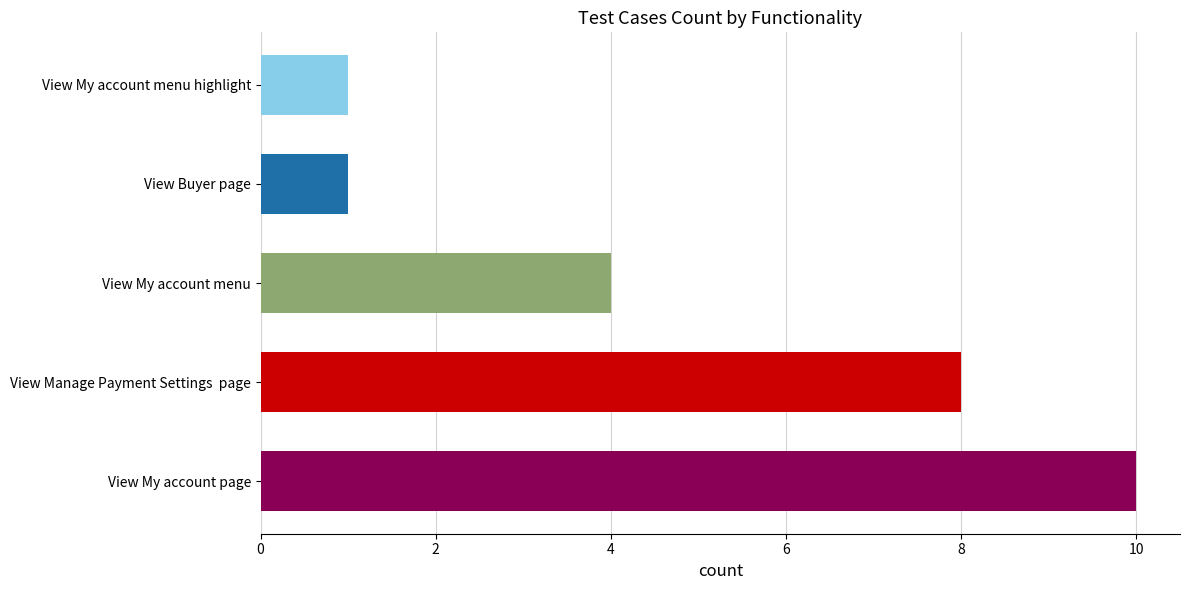

Where does the data first go above 9?

View My account page